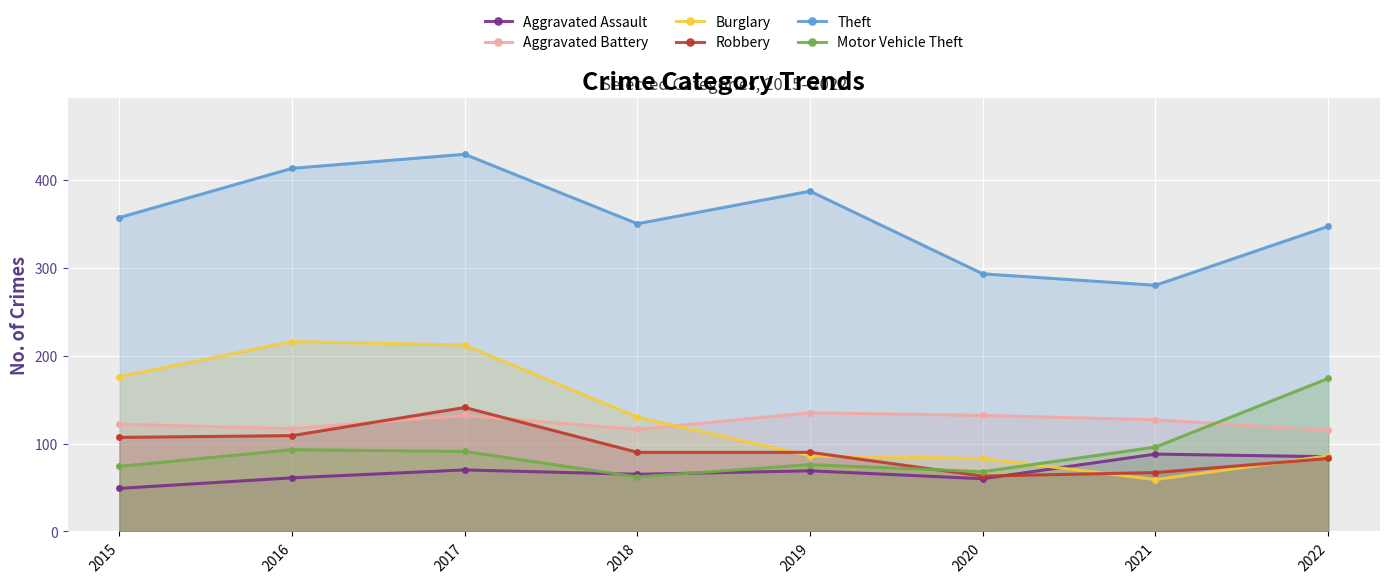

What is the total value across all series at 2018?

813